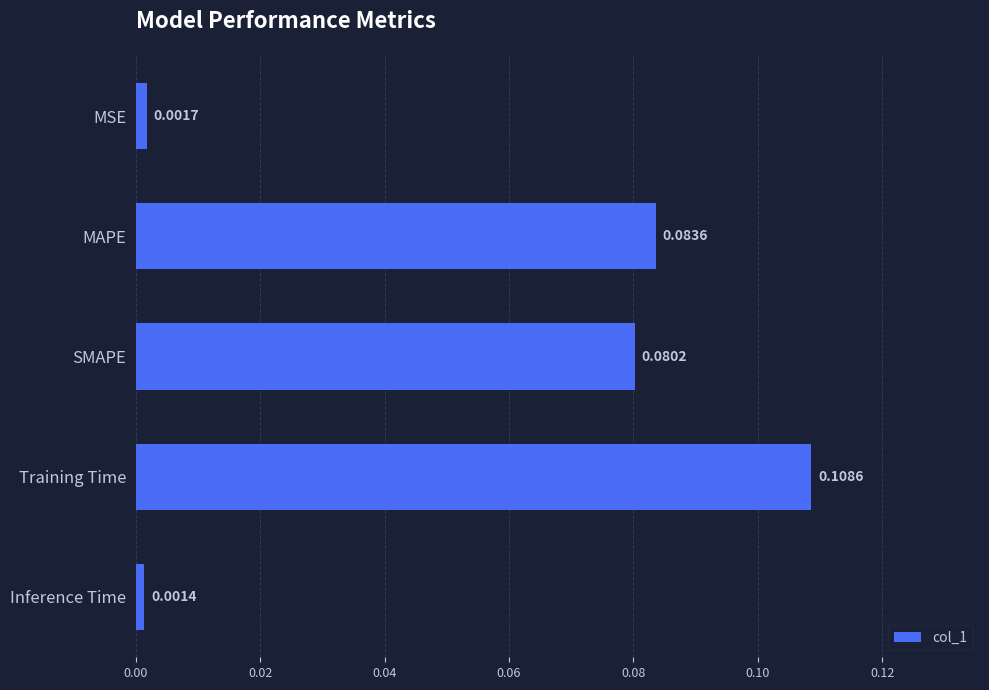

Which has a higher value, SMAPE or MAPE?

MAPE